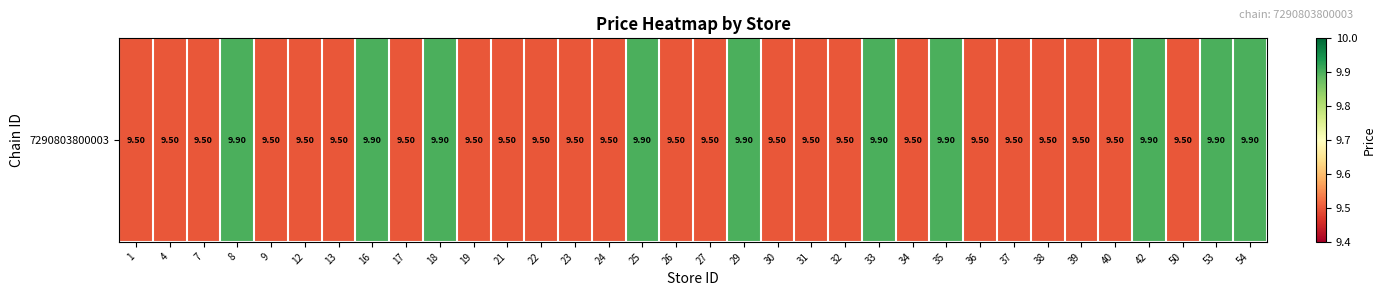

True or false: the data shows 9.5 at 4.

True